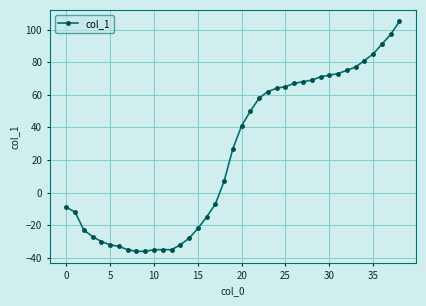

What is the average value?

24